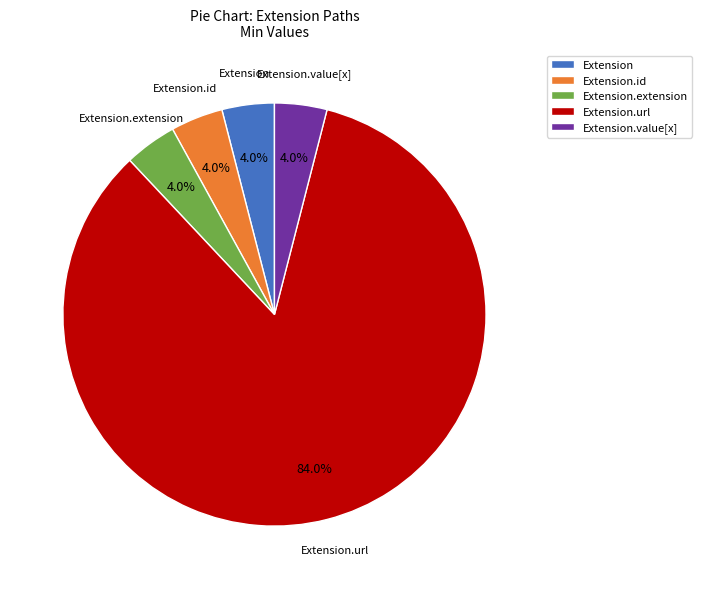

To the nearest percent, what percentage of the pie is Extension.url?

84%